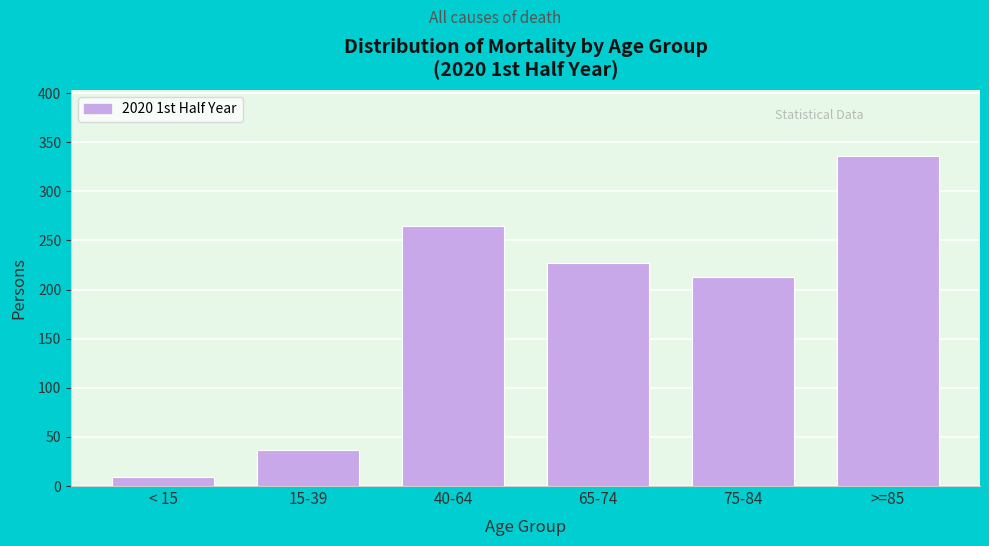

Reading left to right, extract all data points from this chart.

< 15=9	15-39=37	40-64=265	65-74=227	75-84=213	>=85=336